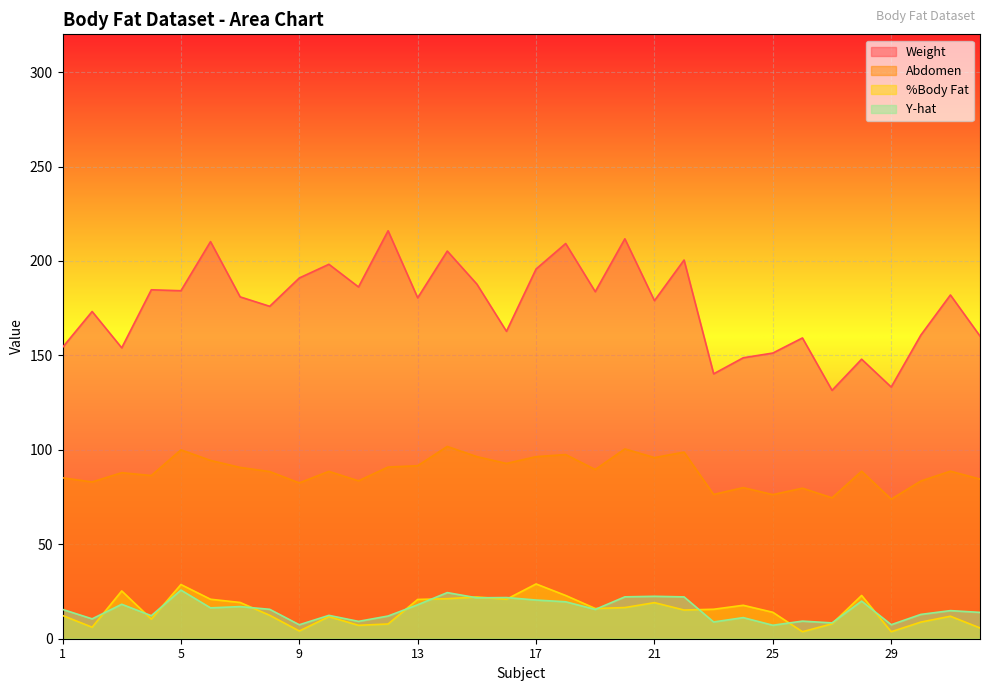

Where is the first local minimum for Y-hat?

2